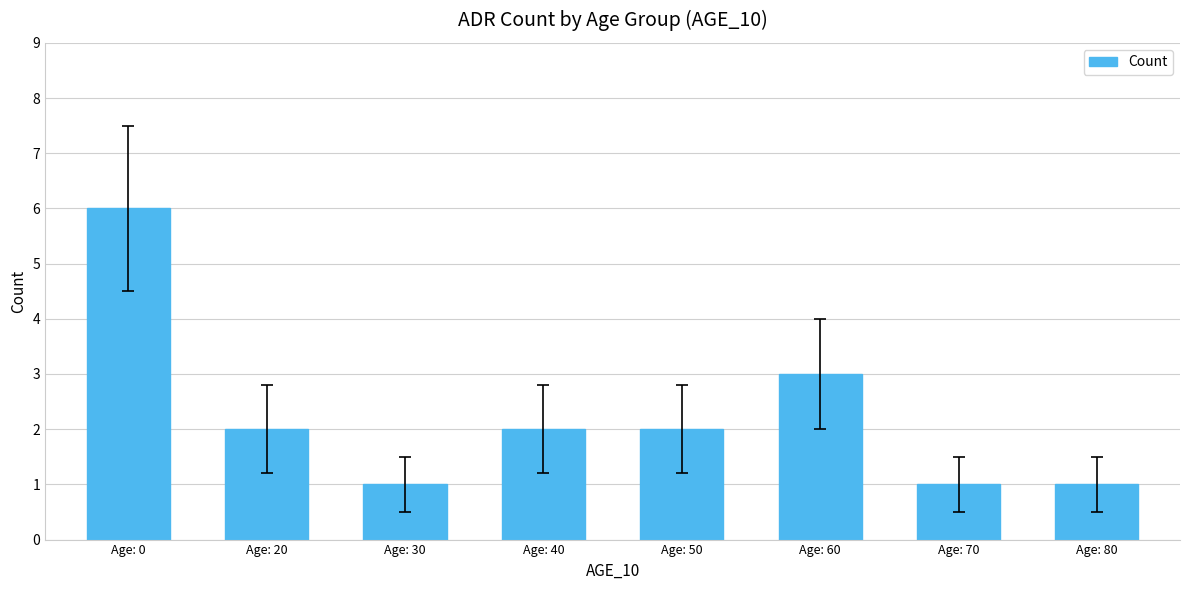

What is the maximum value shown in the chart?

6